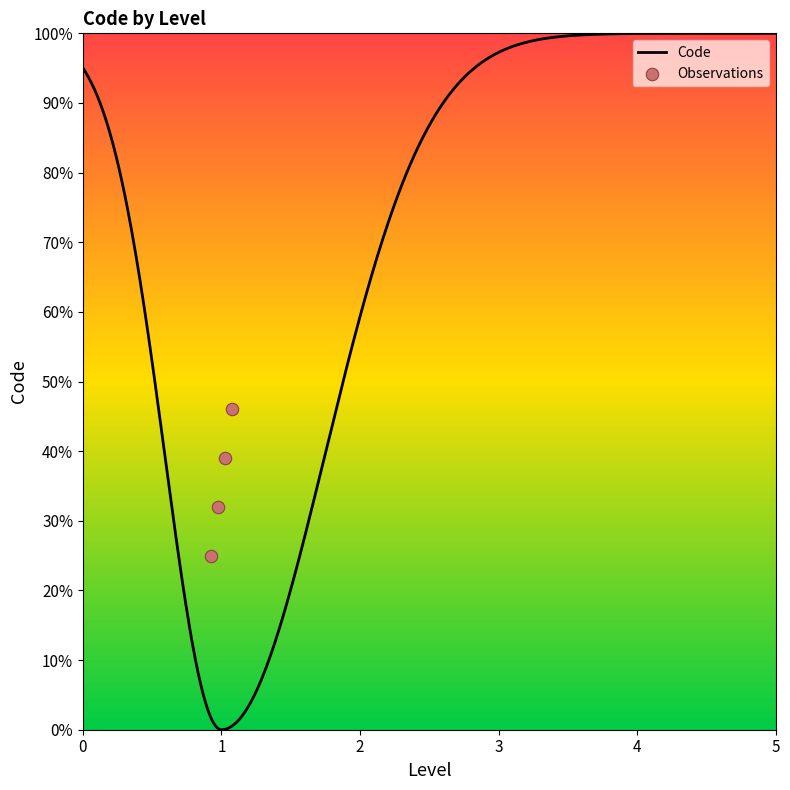

What is the highest value of the Code series?

100.0